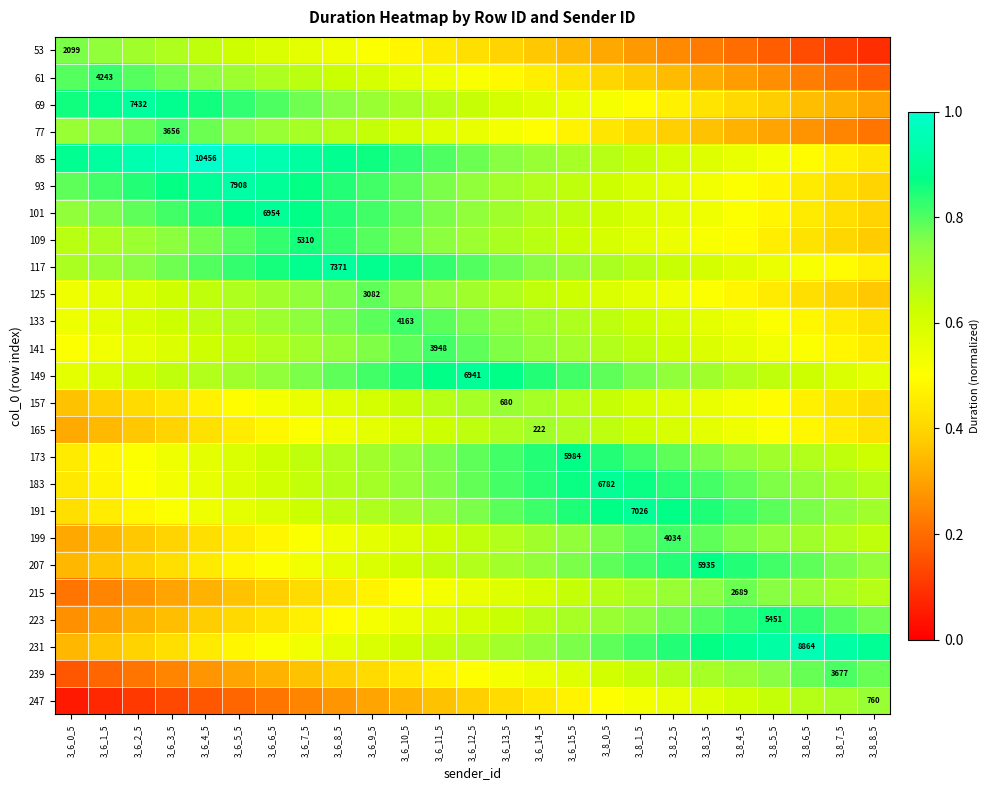

Where is 207 nearest to the value 0?

3_6_0_5